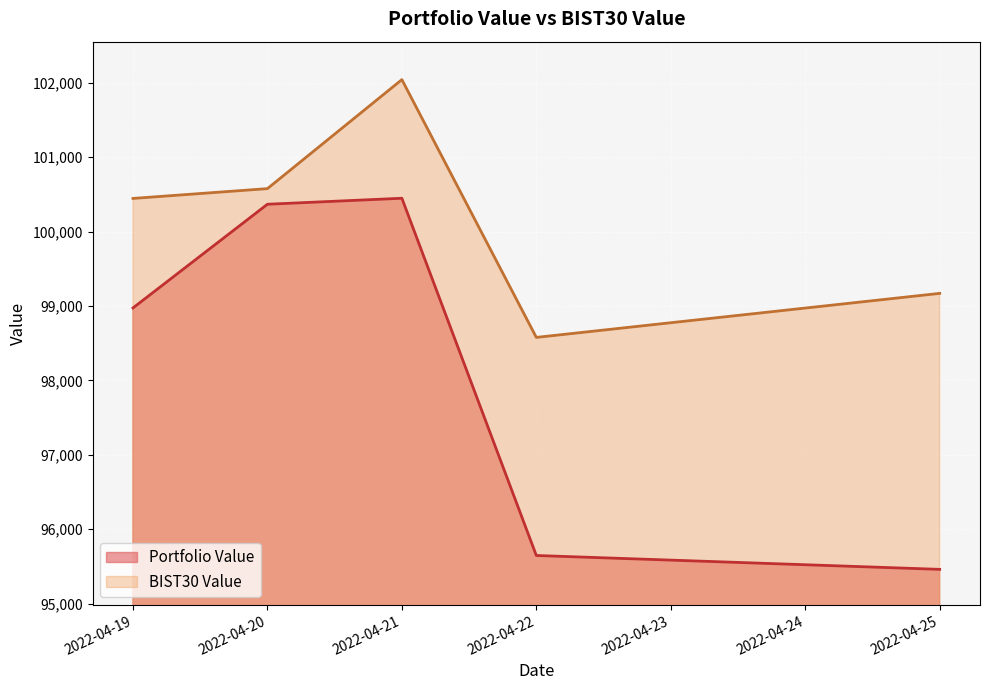

How many interior local valleys does the BIST30 Value series have?

1